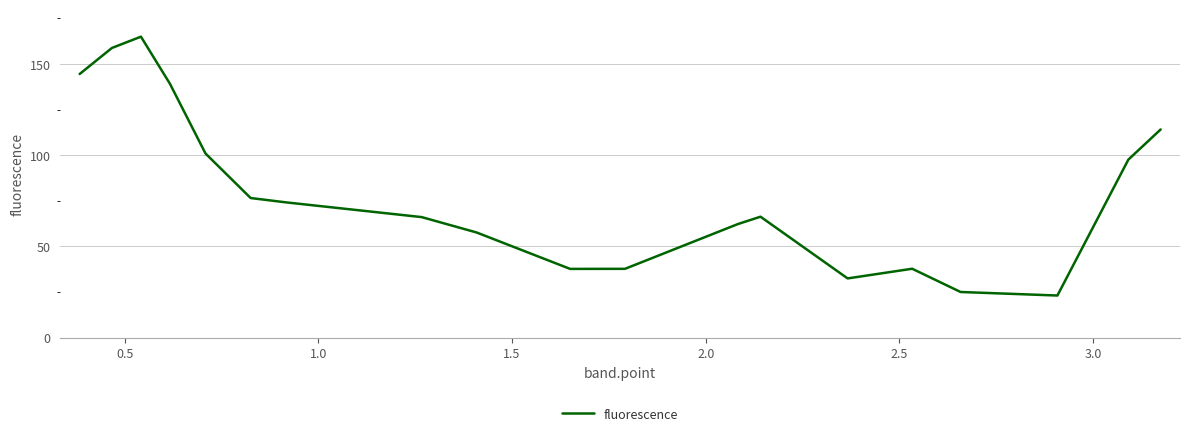

What is the greatest value displayed?

165.0